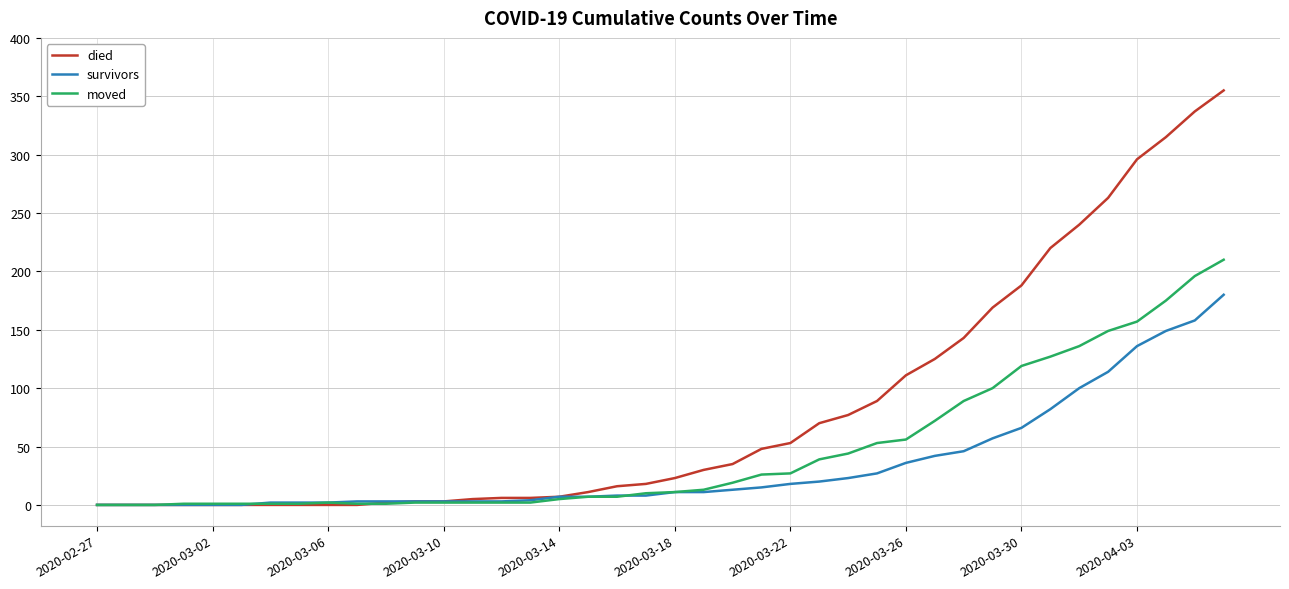

What is the maximum value shown in the chart?

355